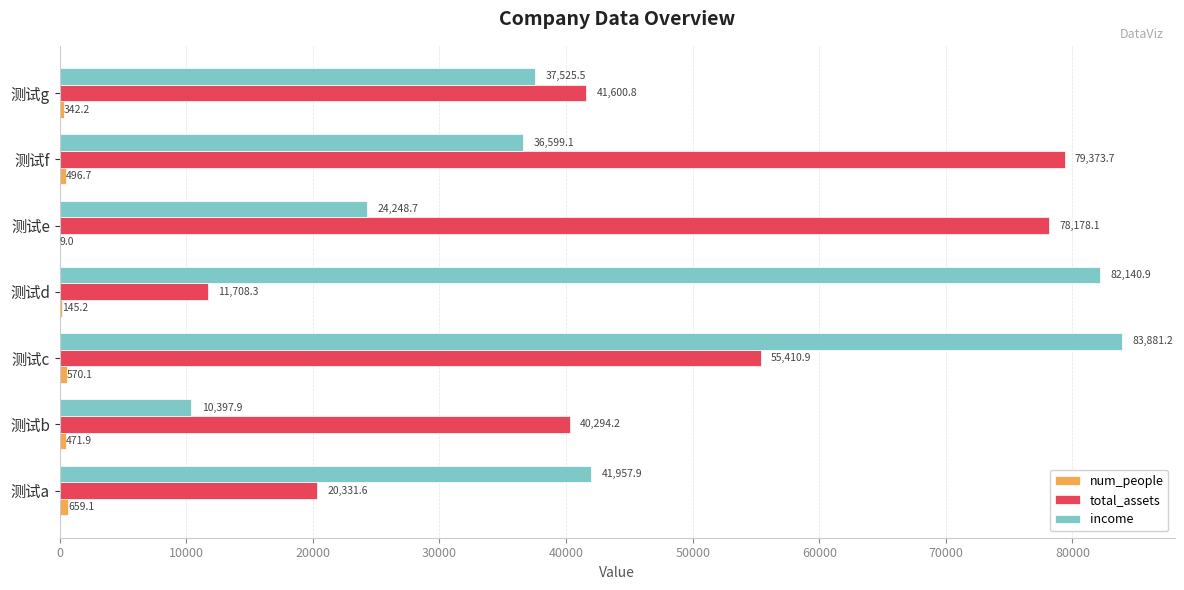

What is the sum of all income values?

316751.0